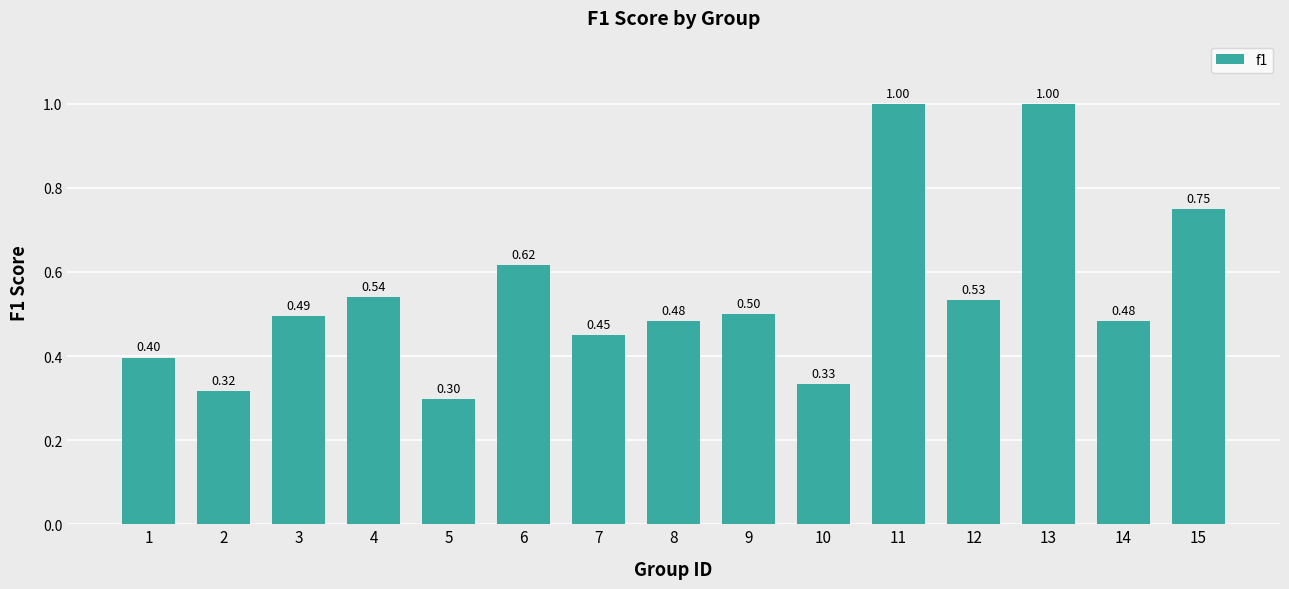

Between 15 and 3, which is larger?

15